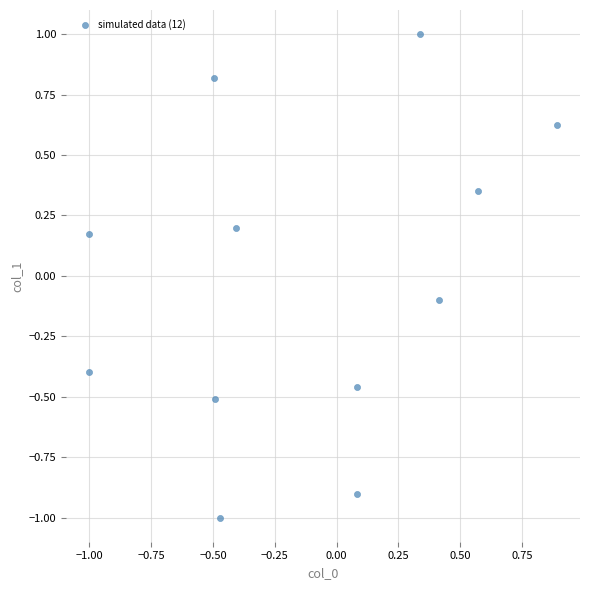

What is the range of Y values (max minus min)?

2.0